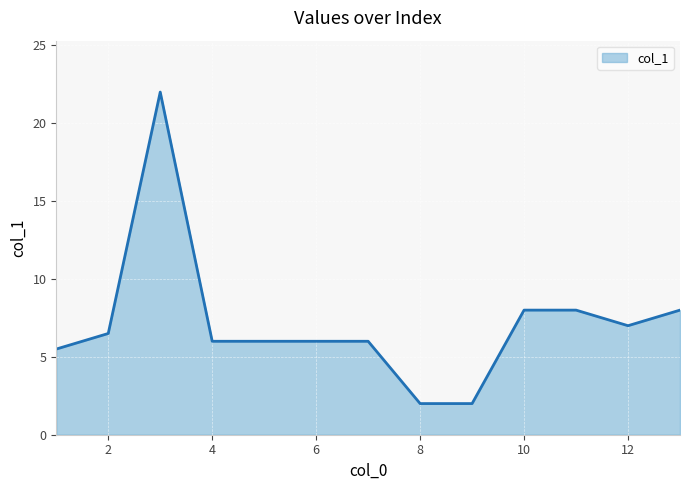

What is the greatest value displayed?

22.0